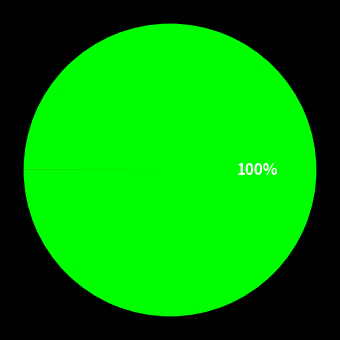

To the nearest percent, what is the difference between the largest and smallest slice percentages?

100%